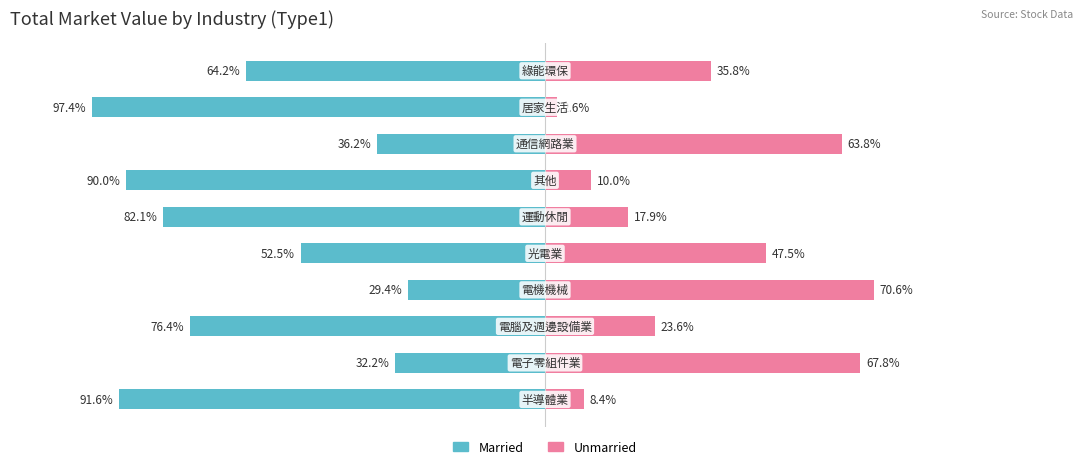

At which category is the sum across all series the highest?

3